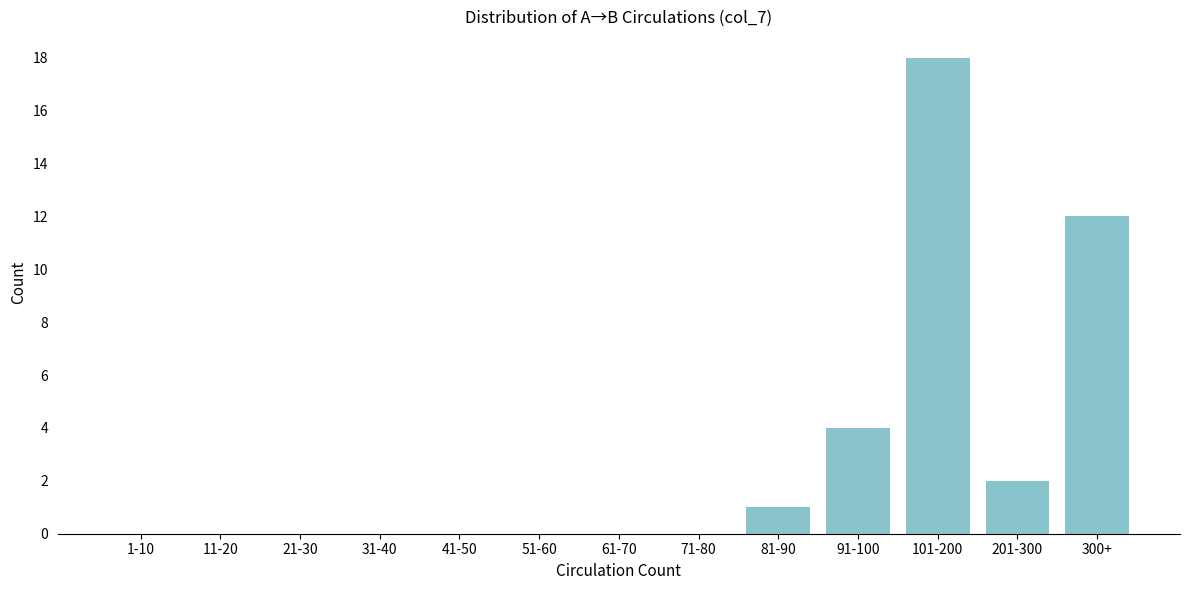

Reading right to left, transcribe all the data shown in this chart.

300+=12	201-300=2	101-200=18	91-100=4	81-90=1	71-80=0	61-70=0	51-60=0	41-50=0	31-40=0	21-30=0	11-20=0	1-10=0